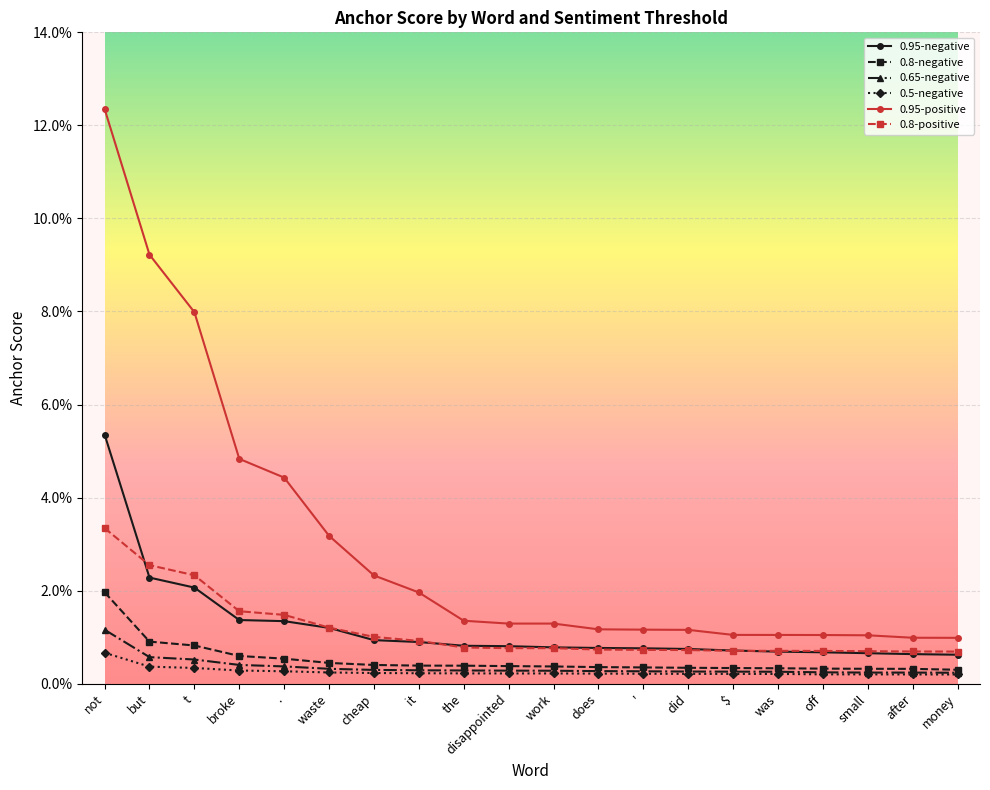

True or false: 0.8-negative and 0.95-positive intersect in this chart.

False